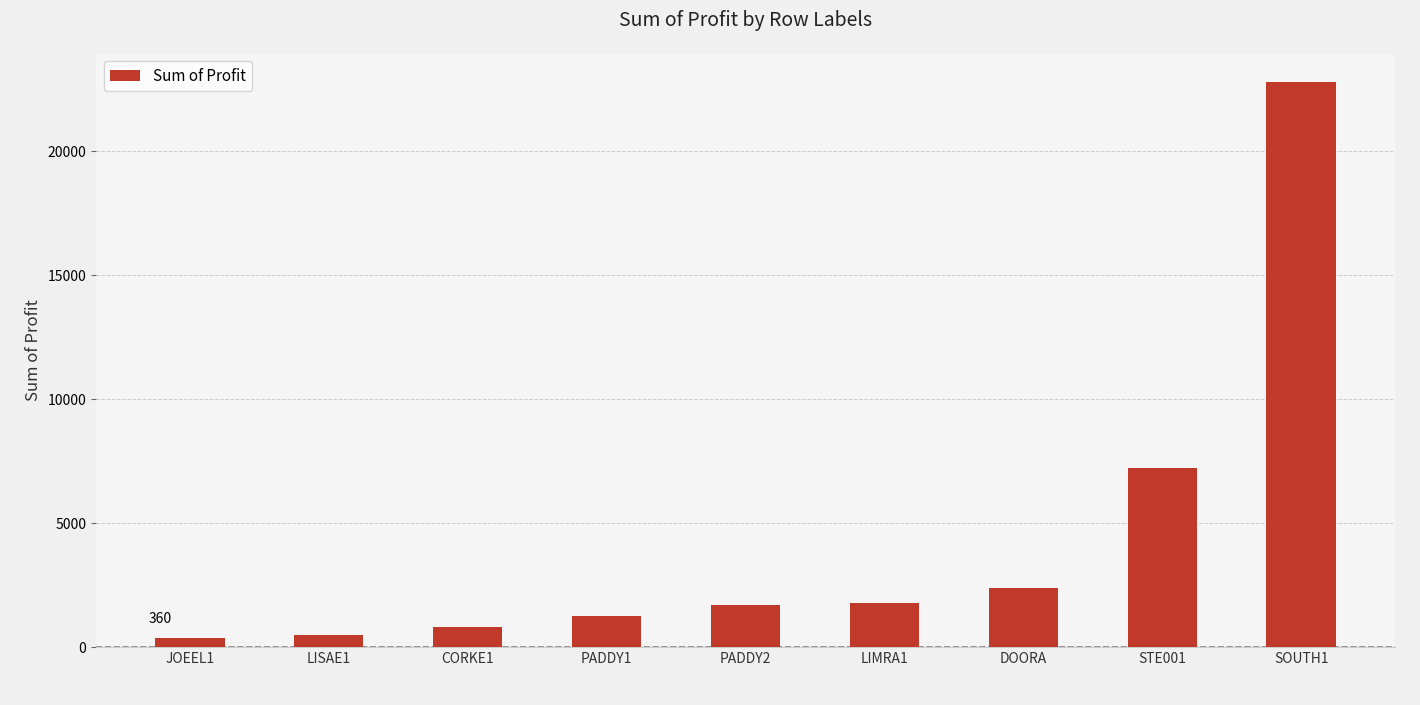

What is the sum of all values?

38742